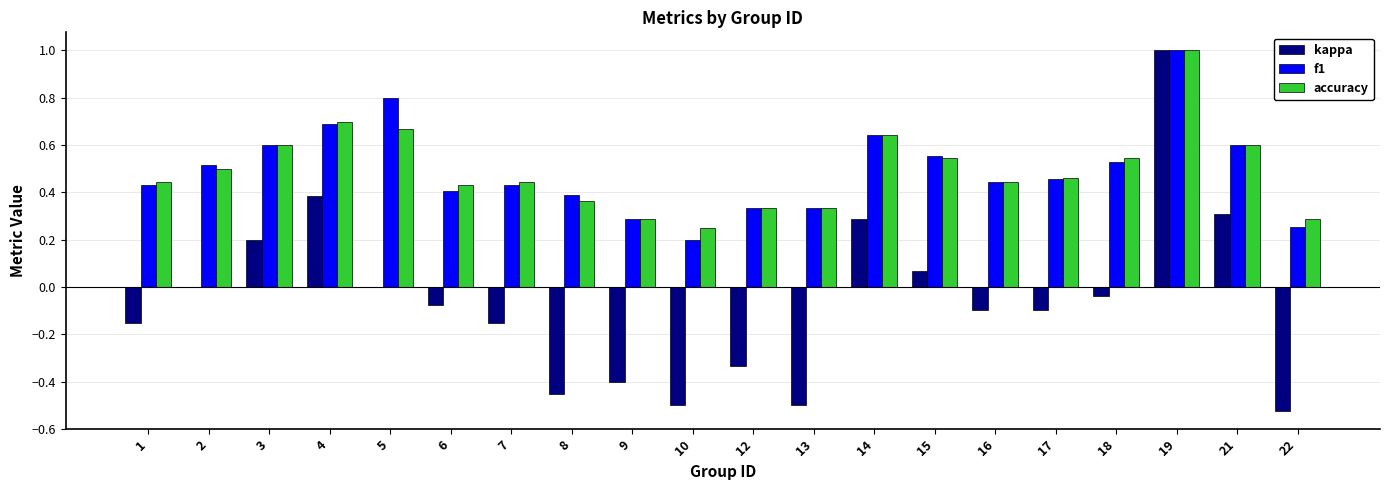

What is the greatest value displayed?

1.0